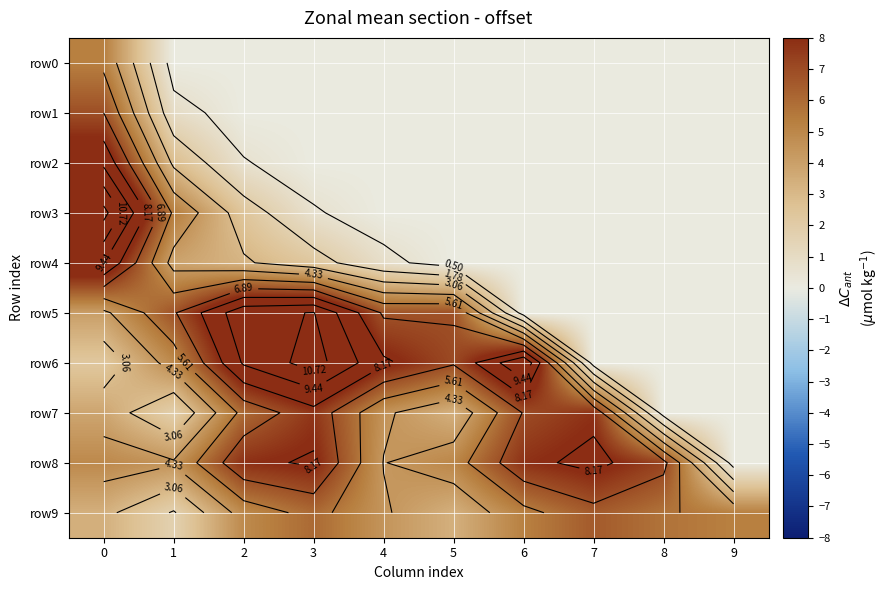

What is the total value across all series at 0?

61.7